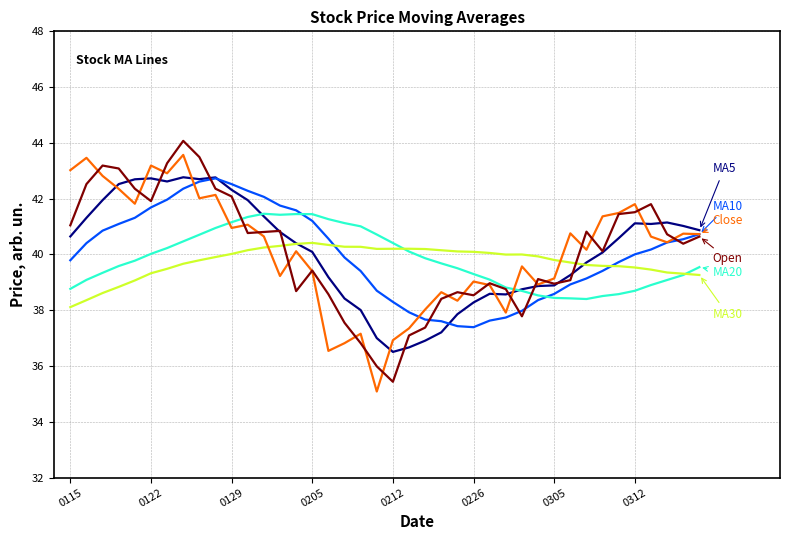

How many lines are shown in the chart?

6